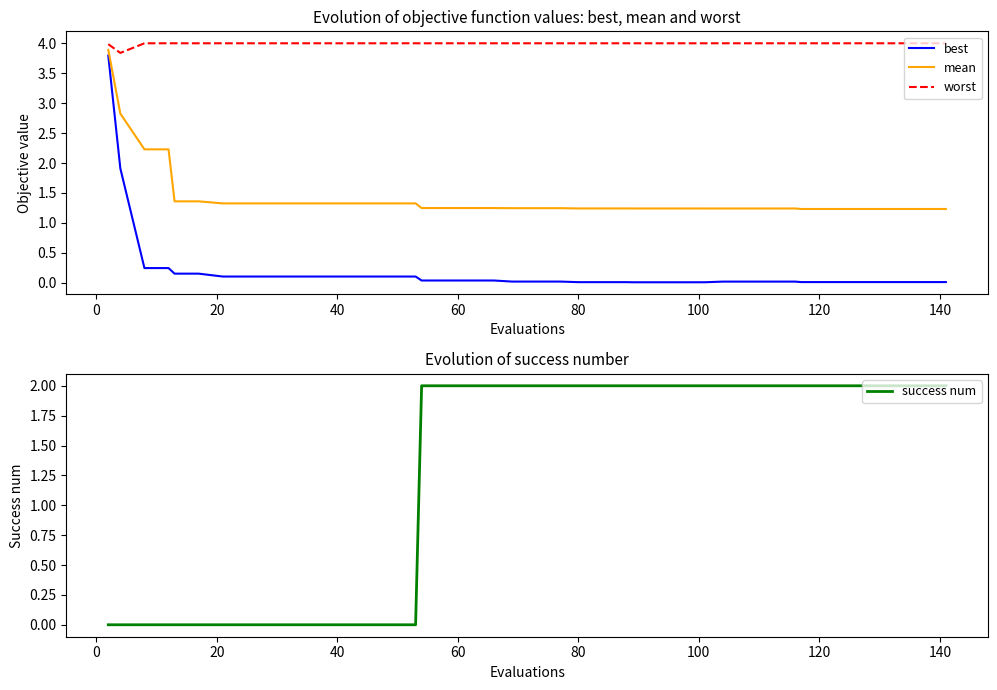

What is the minimum value for worst?

3.8